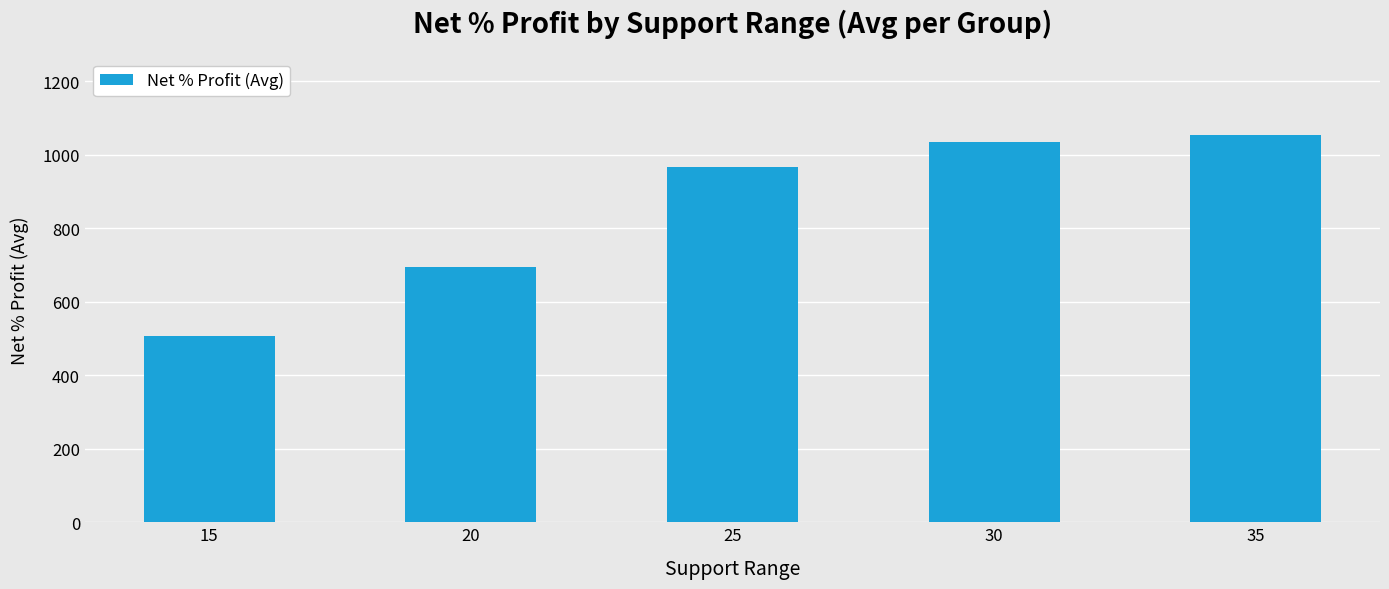

List the labels in order of value, largest first.

35, 30, 25, 20, 15